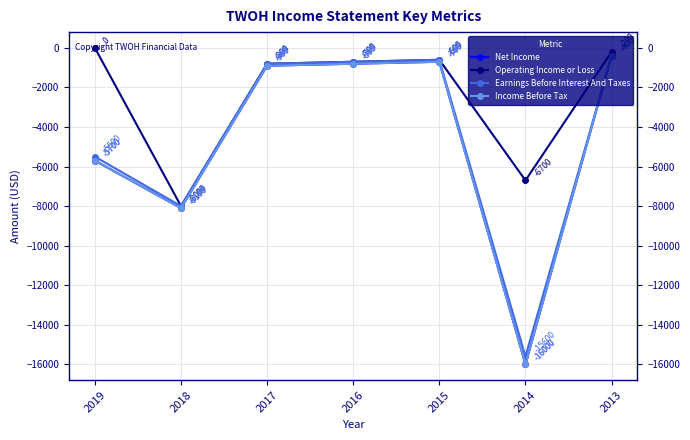

Reading right to left, what are all the values shown in this chart?

Net Income: -400	-16000	-700	-800	-900	-8100	-5700
Operating Income or Loss: -200	-6700	-600	-700	-800	-8000	0
Earnings Before Interest And Taxes: -400	-15600	-600	-700	-800	-8000	-5500
Income Before Tax: -400	-16000	-700	-800	-900	-8100	-5700